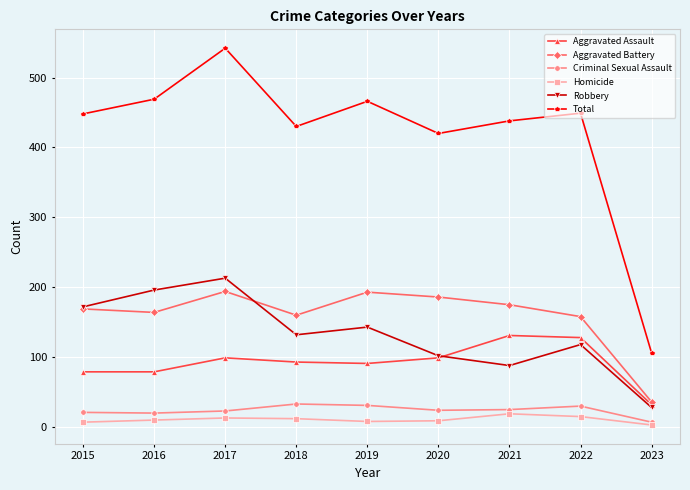

How many lines are shown in the chart?

6